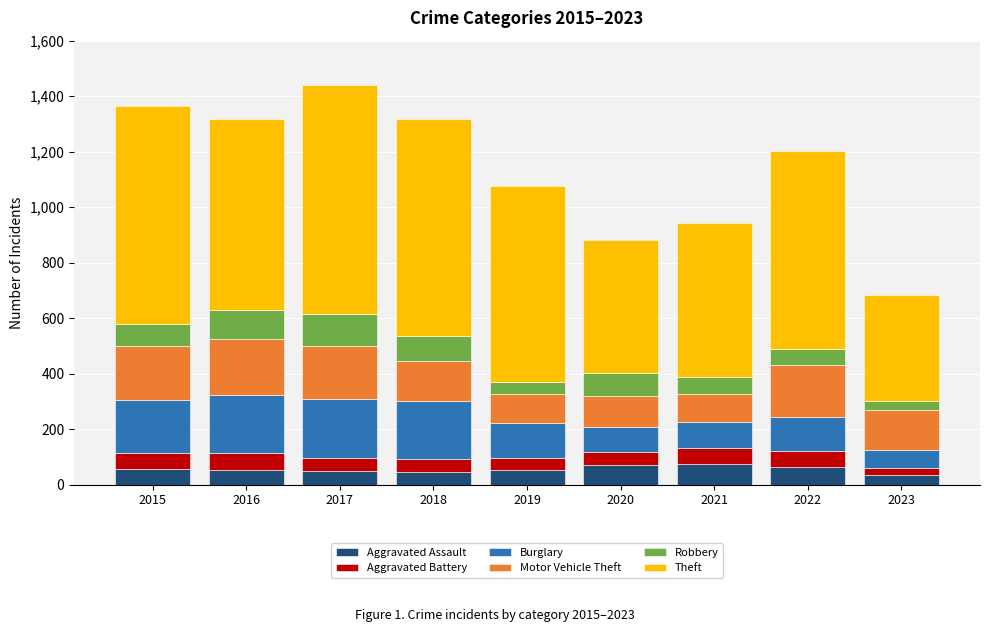

How many data points in Aggravated Assault are less than 54?

4